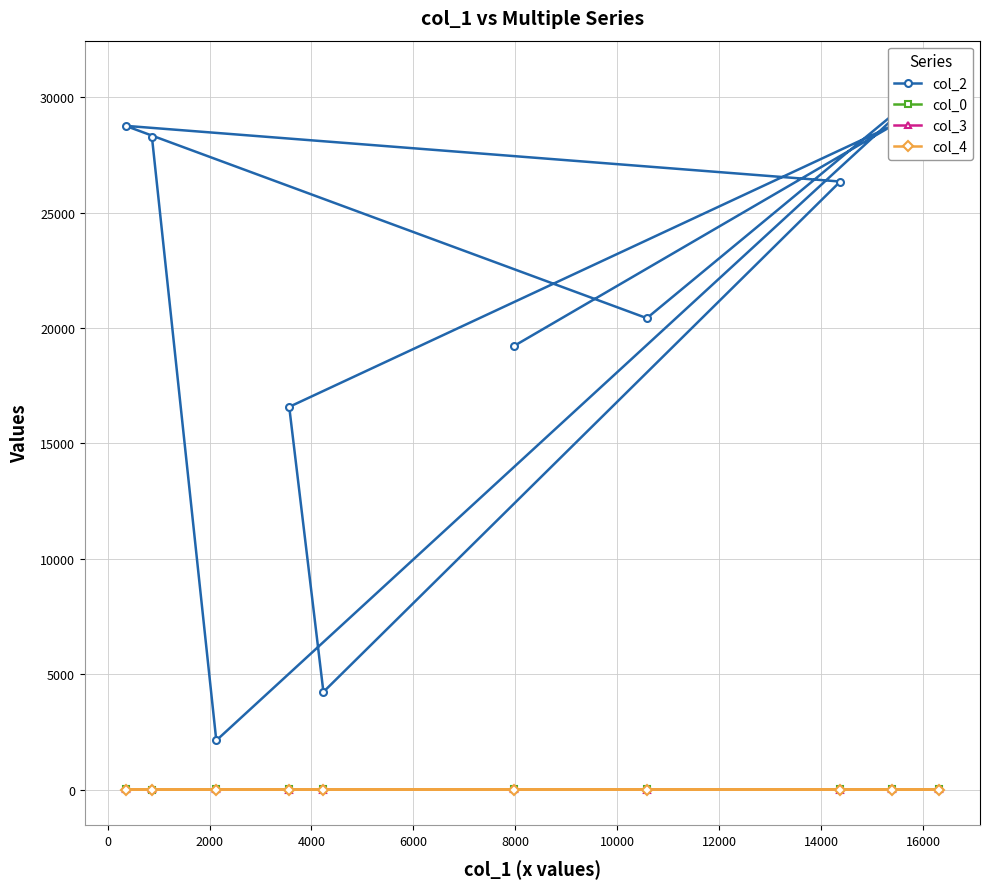

True or false: col_4 has a value of -0.3 at 0.

False